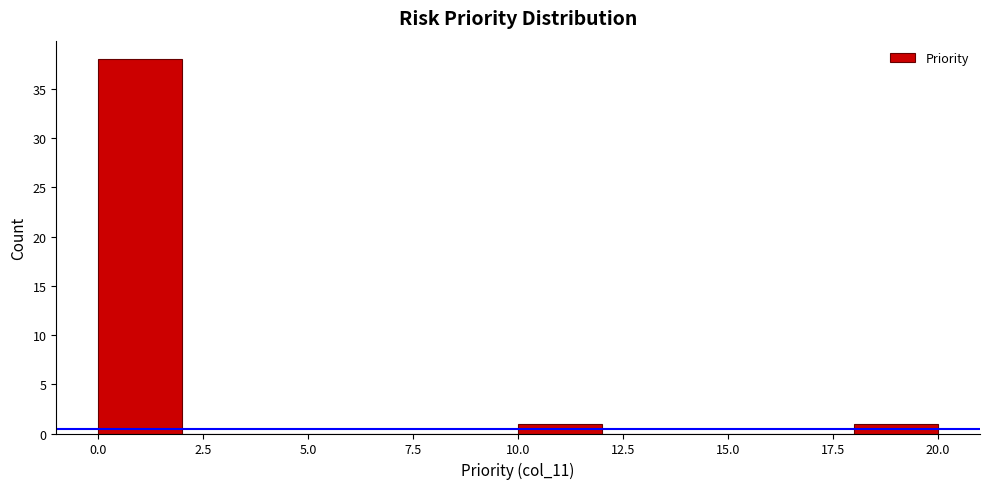

Reading left to right, list every bar in this chart as the range it spans on the x-axis followed by its height. The values are not printed on the chart, so give them approximately, as read against the axis.

0 to 2: 38
2 to 4: 0
4 to 6: 0
6 to 8: 0
8 to 10: 0
10 to 12: 1
12 to 14: 0
14 to 16: 0
16 to 18: 0
18 to 20: 1